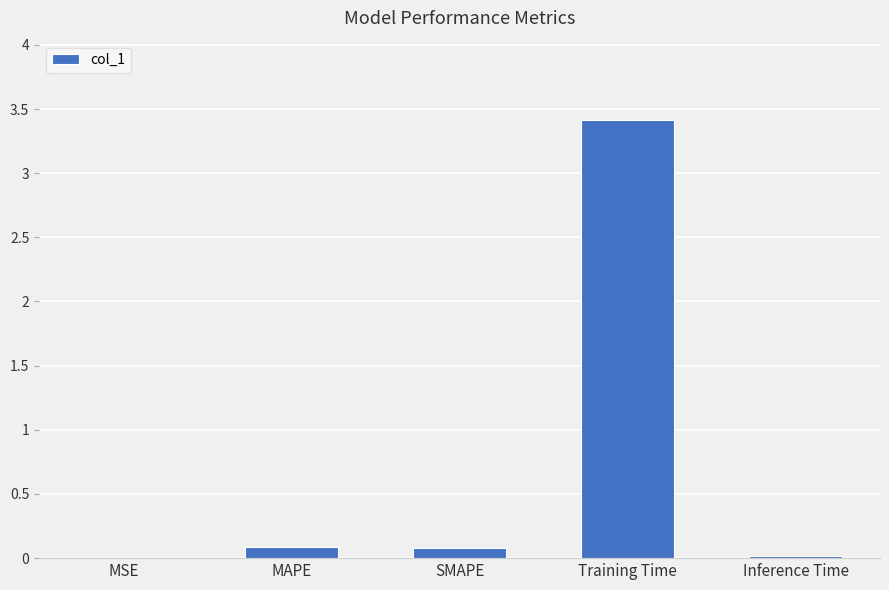

What is the maximum value shown in the chart?

3.4